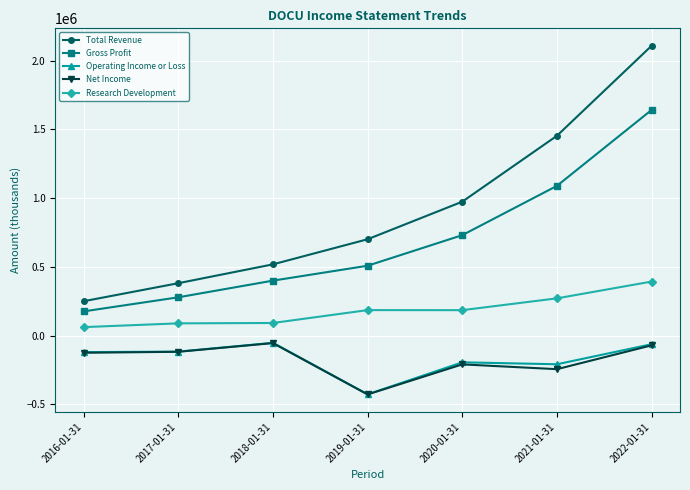

What is the value of the Net Income point at the 2nd from the left?

-116900